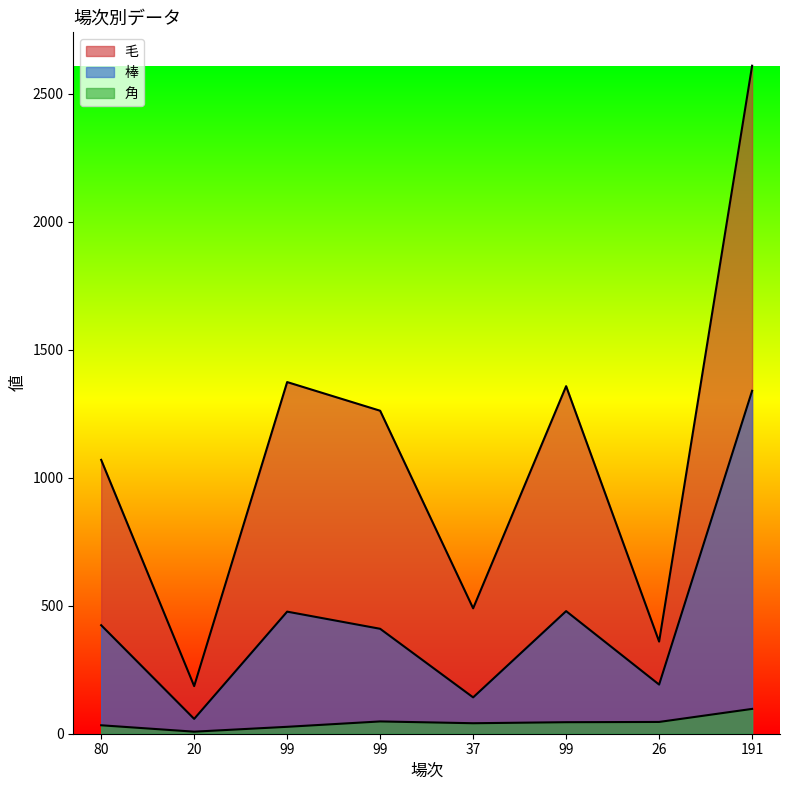

Which has a higher value, 99 or 37?

99